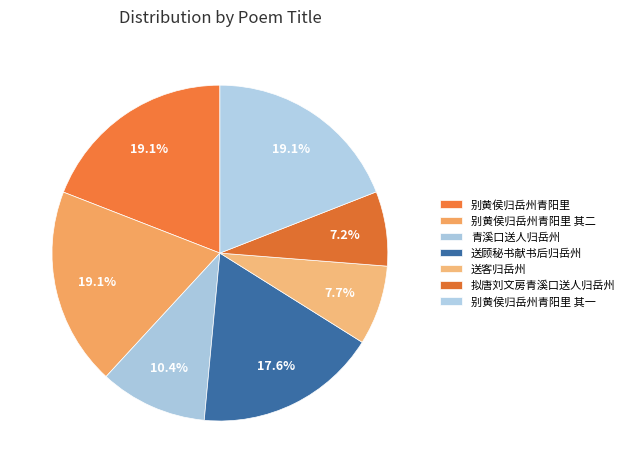

To the nearest percent, what portion does 别黄侯归岳州青阳里 其一 represent?

19%